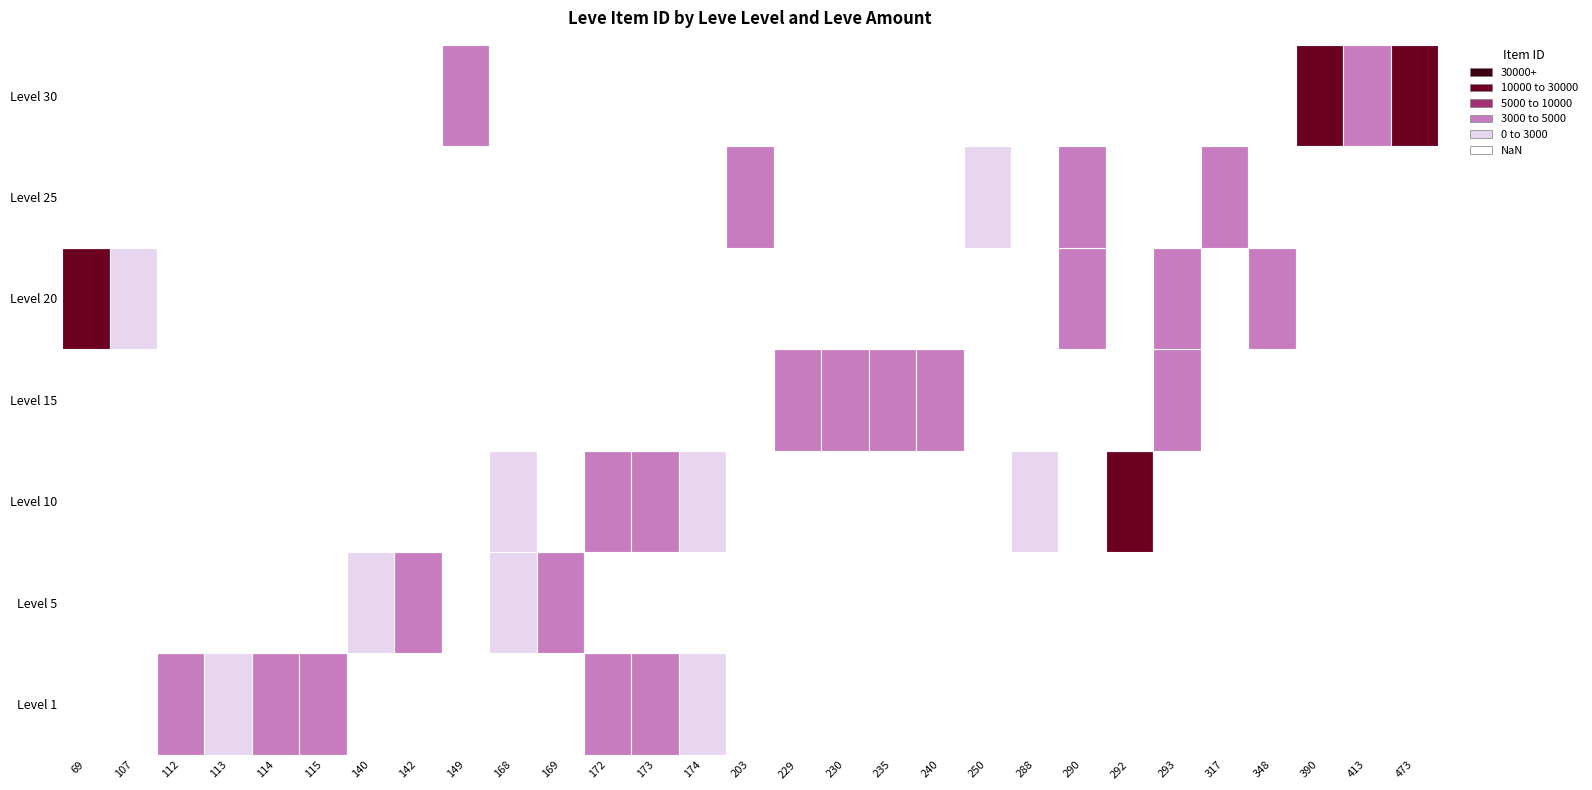

At which label is 1 closest to 3104?

115